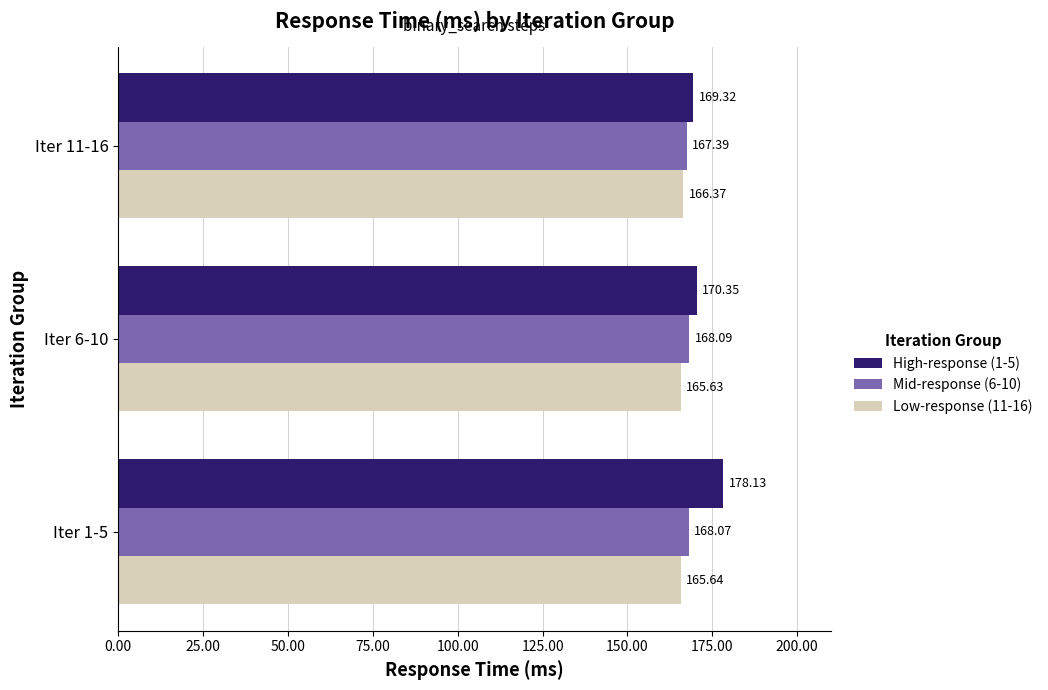

At which category is the sum across all series the highest?

Iter 1-5